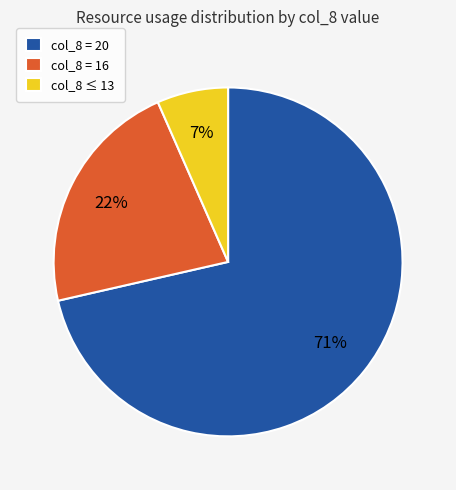

To the nearest percent, what is the difference between the col_8 = 16 and col_8 ≤ 13 slice percentages?

15%